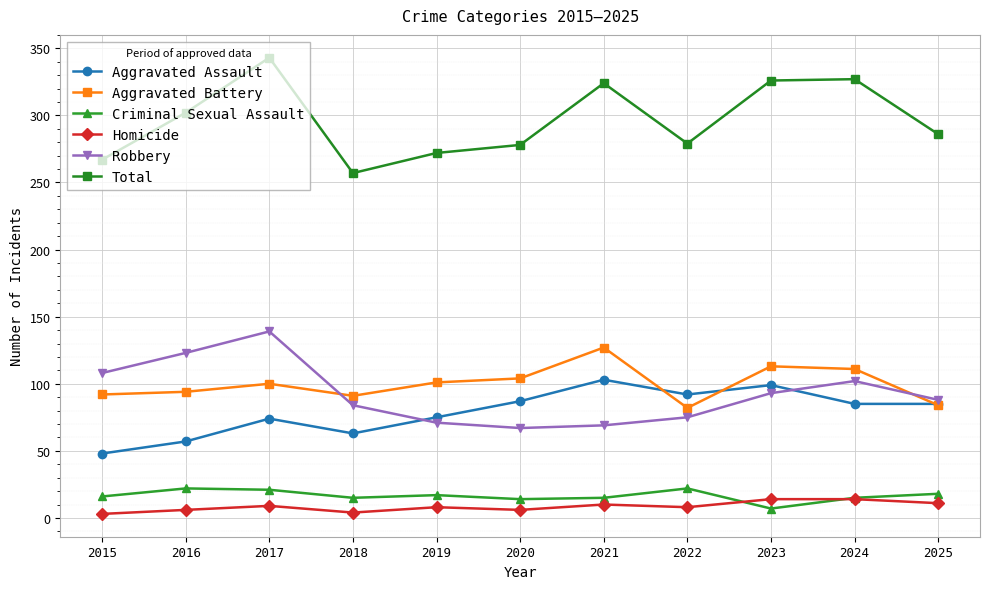

List the series in order of their peak value, lowest first.

Homicide, Criminal Sexual Assault, Aggravated Assault, Aggravated Battery, Robbery, Total